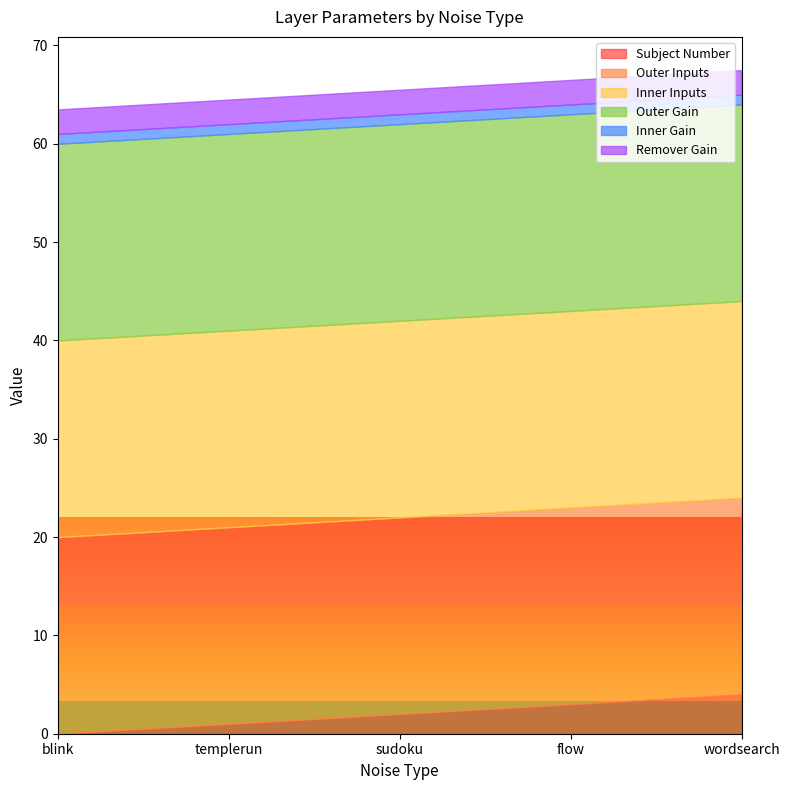

Which series has the largest total across all categories?

Outer Inputs